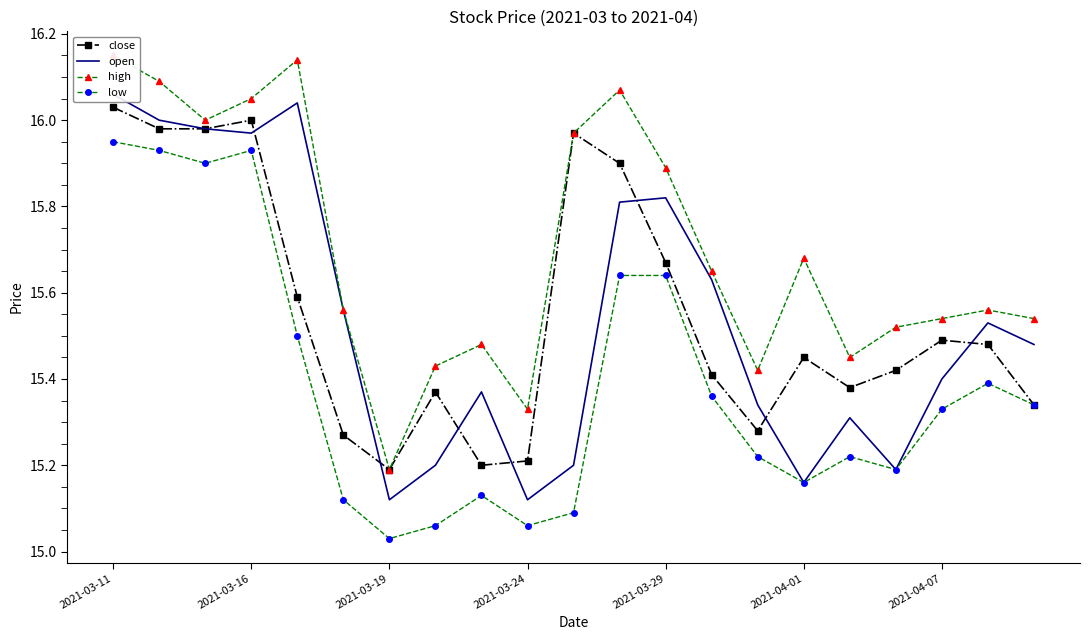

Where is low nearest to the value 15?

2021-03-19